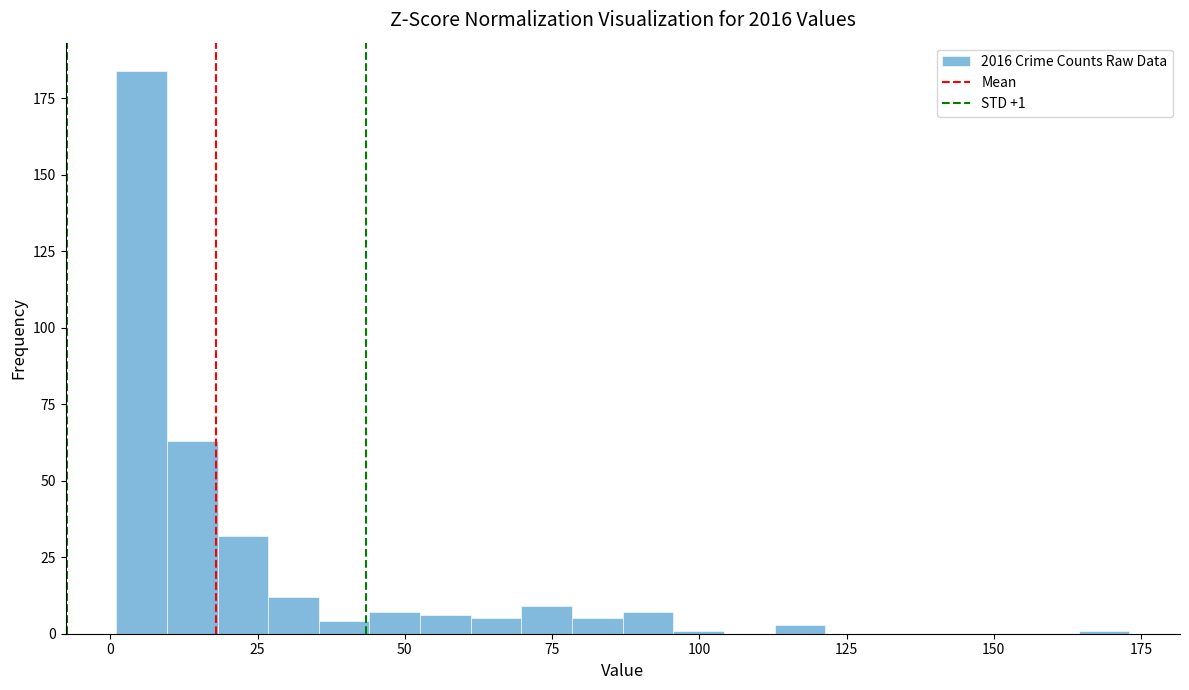

Read against the x-axis, roughly where is the centre of the tallest bar?

5